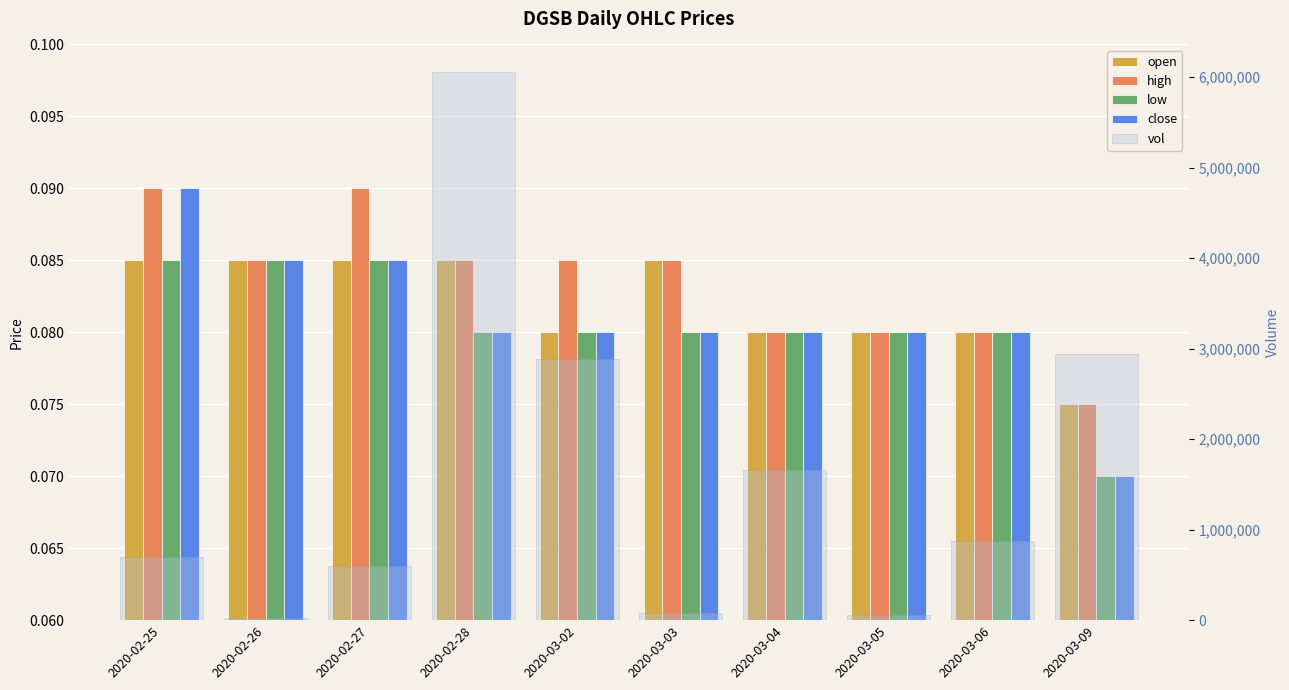

At which category is the sum across all series the highest?

2020-02-28